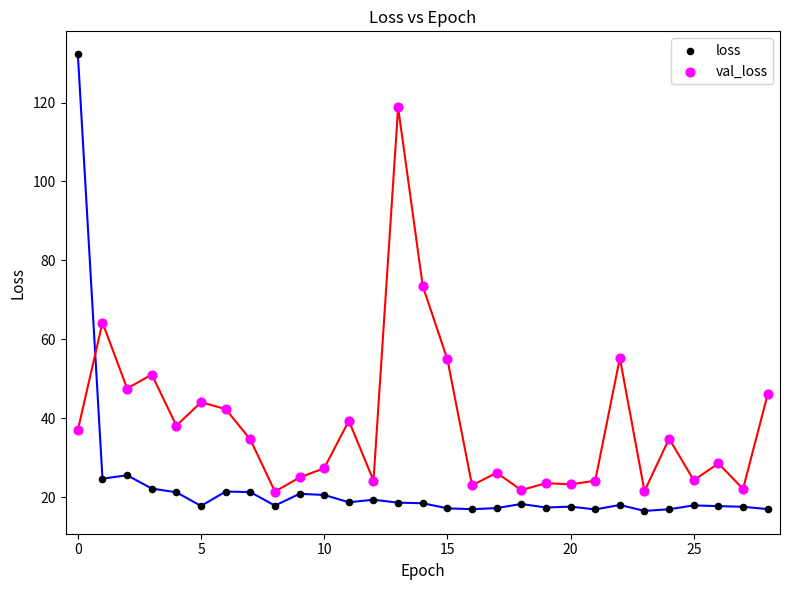

Across all data points, what is the range of Y values (max minus min)?

115.6